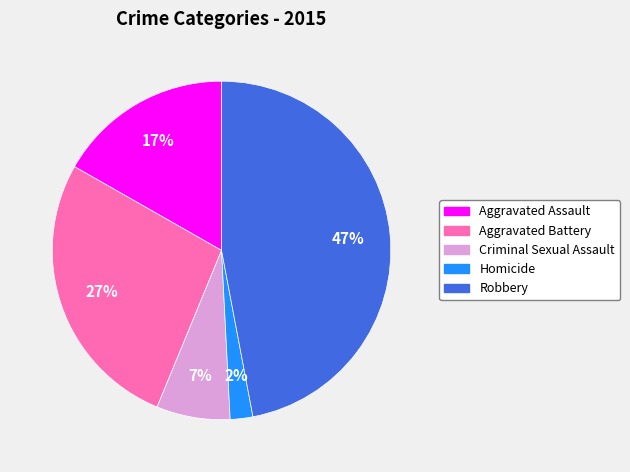

Rank the categories by value from highest to lowest.

Robbery, Aggravated Battery, Aggravated Assault, Criminal Sexual Assault, Homicide